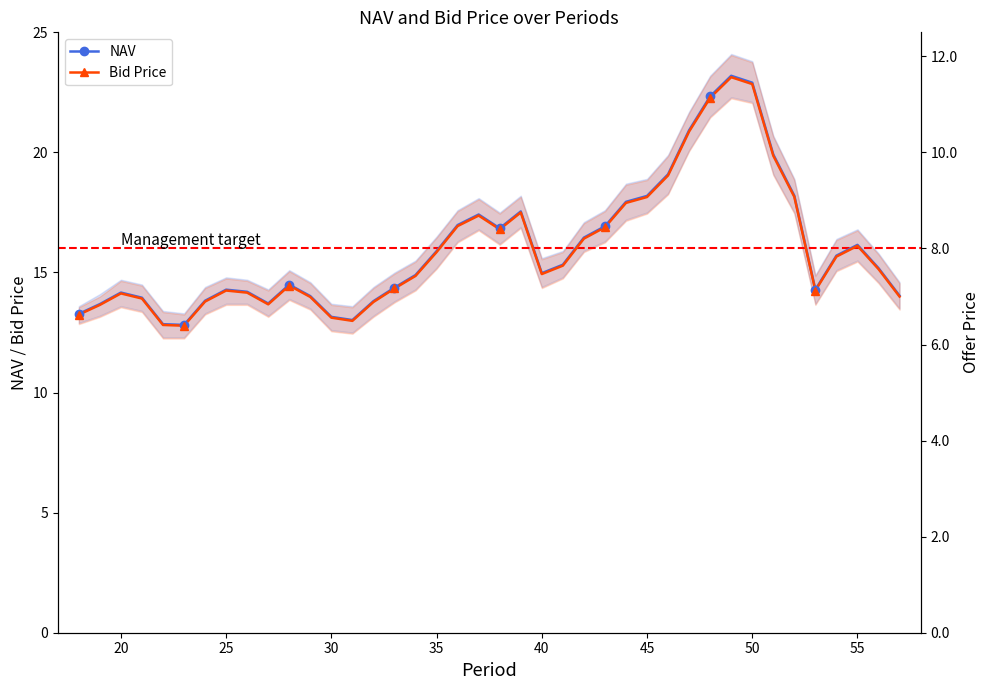

Reading left to right, extract all data points from this chart.

NAV: 13.3	13.7	14.2	13.9	12.8	12.8	13.8	14.3	14.2	13.7	14.5	14.0	13.2	13.0	13.8	14.4	14.9	15.9	17.0	17.4	16.8	17.5	15.0	15.3	16.5	16.9	17.9	18.2	19.1	20.9	22.3	23.2	22.9	19.9	18.2	14.3	15.7	16.1	15.2	14.0
Bid Price: 13.2	13.6	14.1	13.9	12.8	12.8	13.8	14.2	14.2	13.7	14.5	14.0	13.1	13.0	13.8	14.3	14.9	15.8	16.9	17.4	16.8	17.5	14.9	15.3	16.4	16.9	17.9	18.1	19.0	20.9	22.3	23.1	22.8	19.9	18.1	14.2	15.7	16.1	15.1	14.0